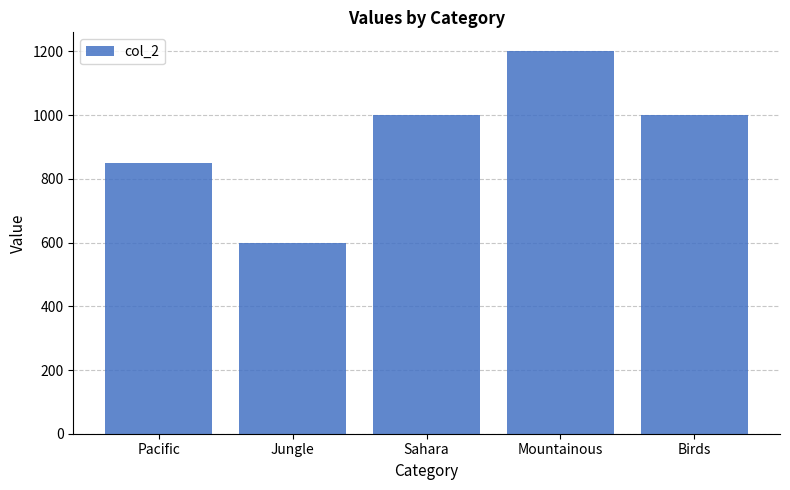

What is the sum of all values?

4650